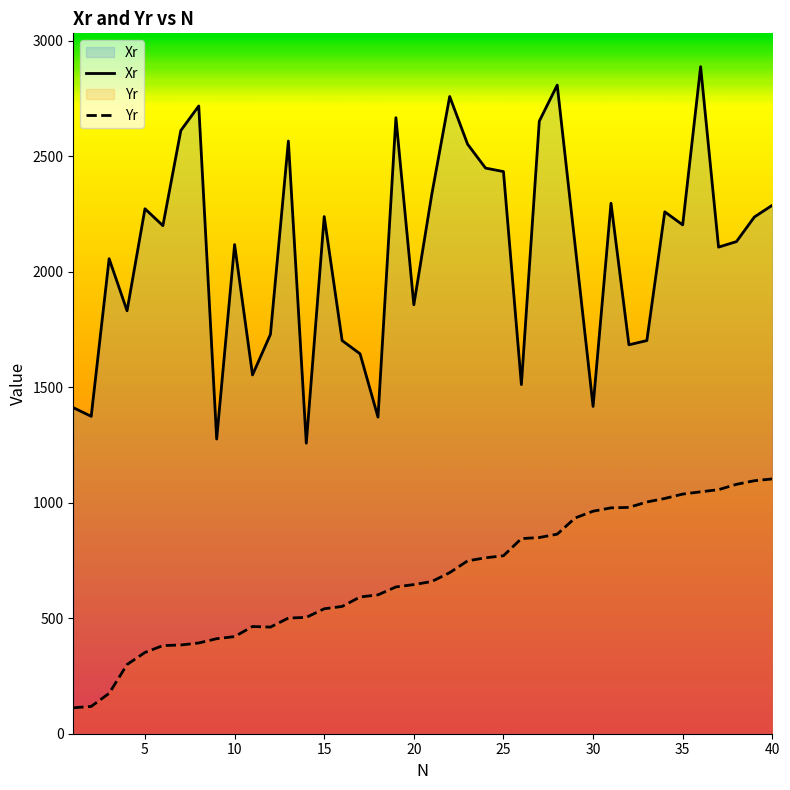

How many data points in Xr are above 2198?

20